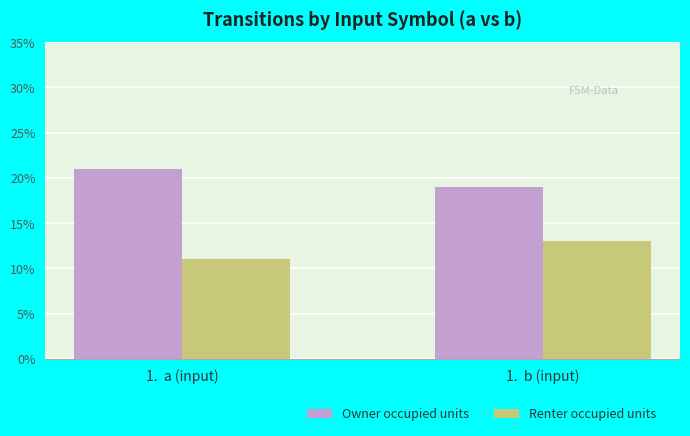

What position from the right is 1.  b (input)?

1